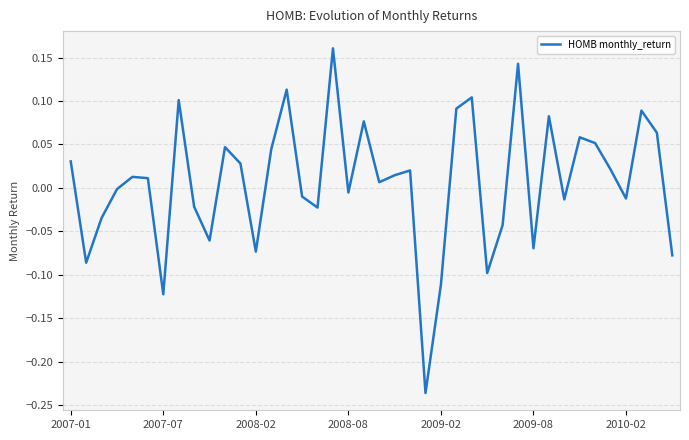

The chart shows a value of -0.0 at 2008-02. True or false?

False